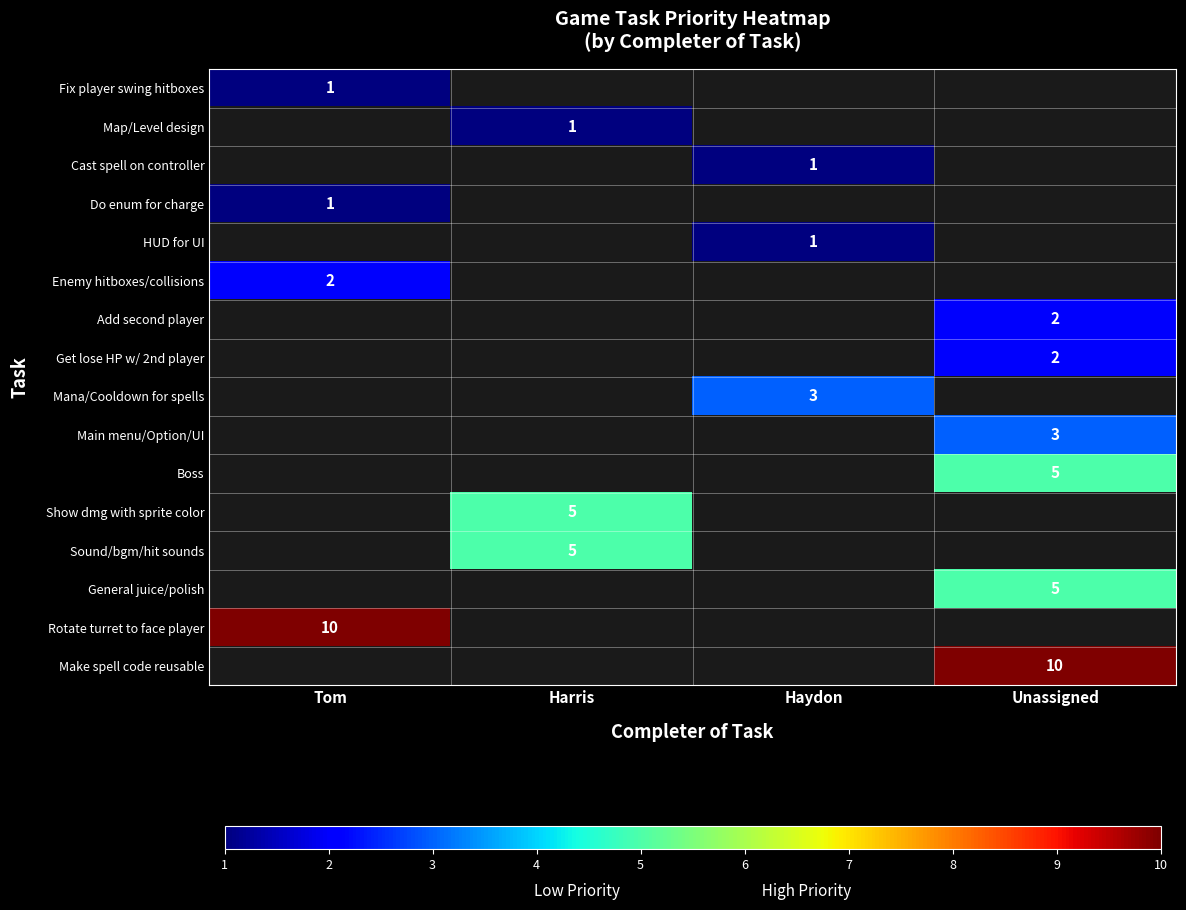

True or false: HUD for UI has a value of 0 at Haydon.

False